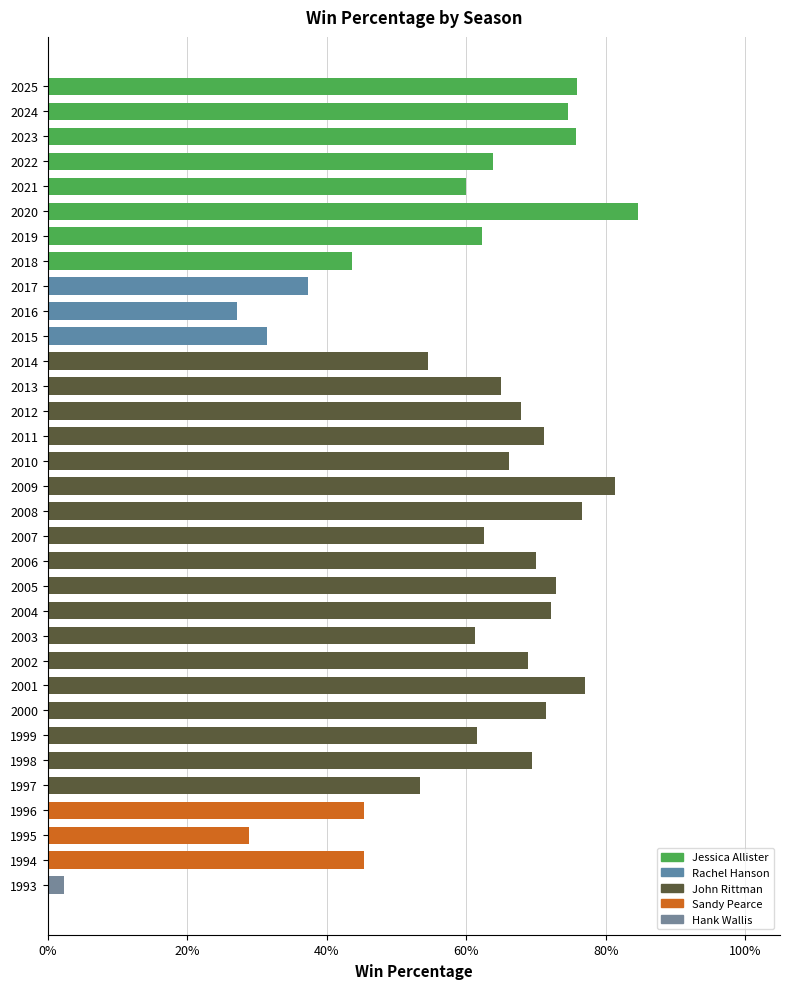

Read the value at 2020.

0.8